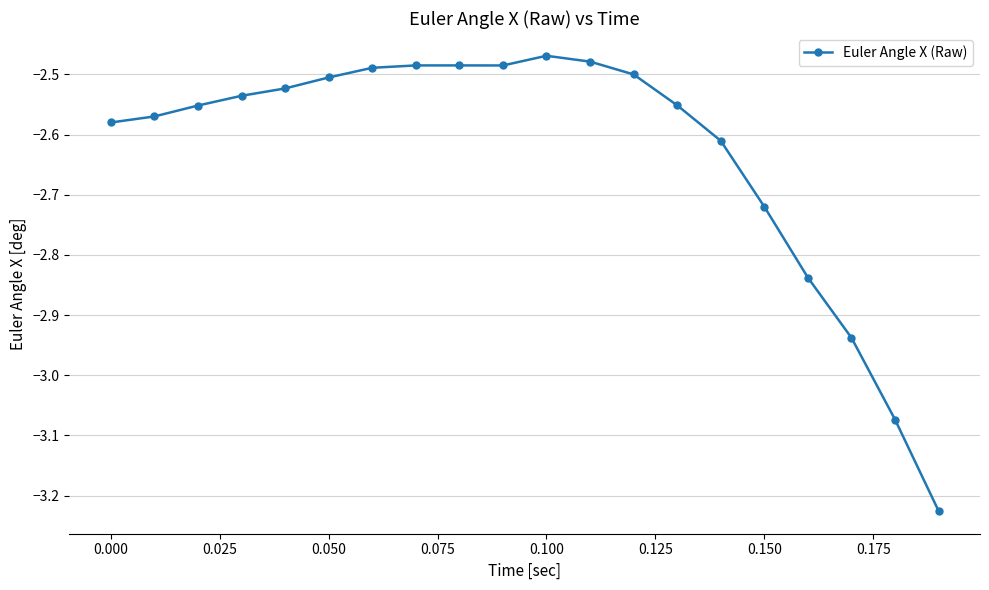

What is the difference between the second highest and second lowest values?

0.6